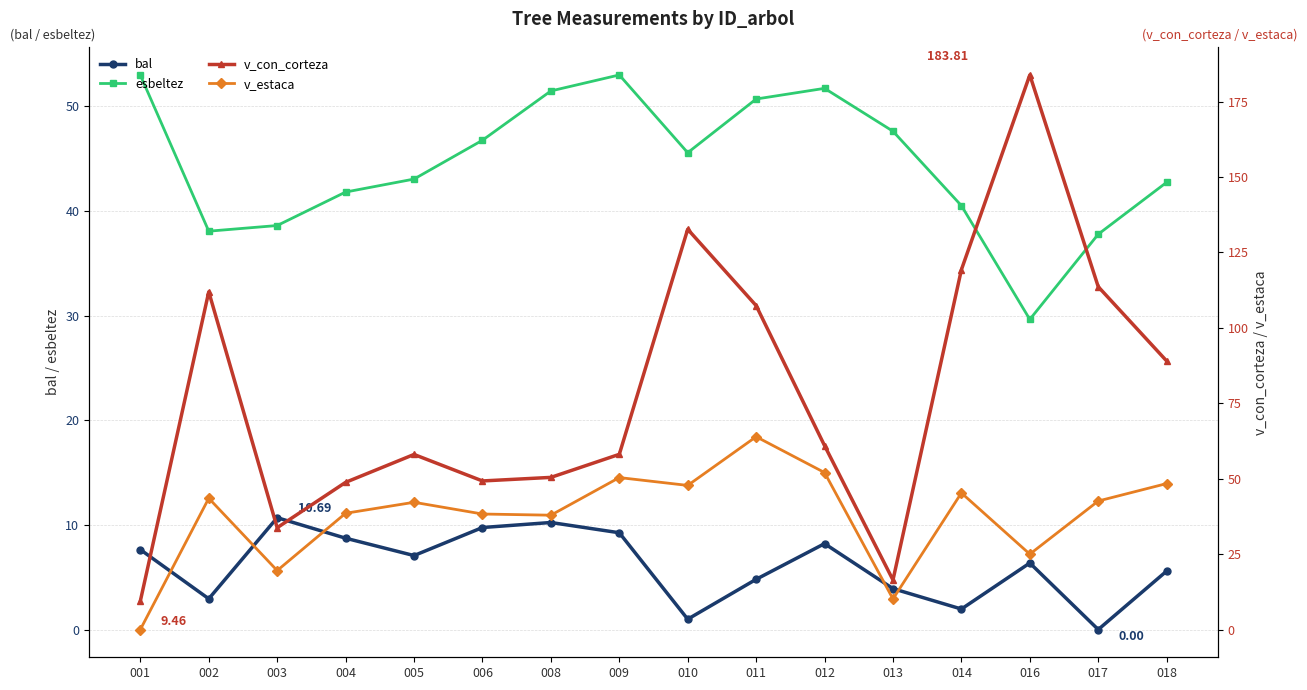

Which series has the widest spread of values?

v_con_corteza